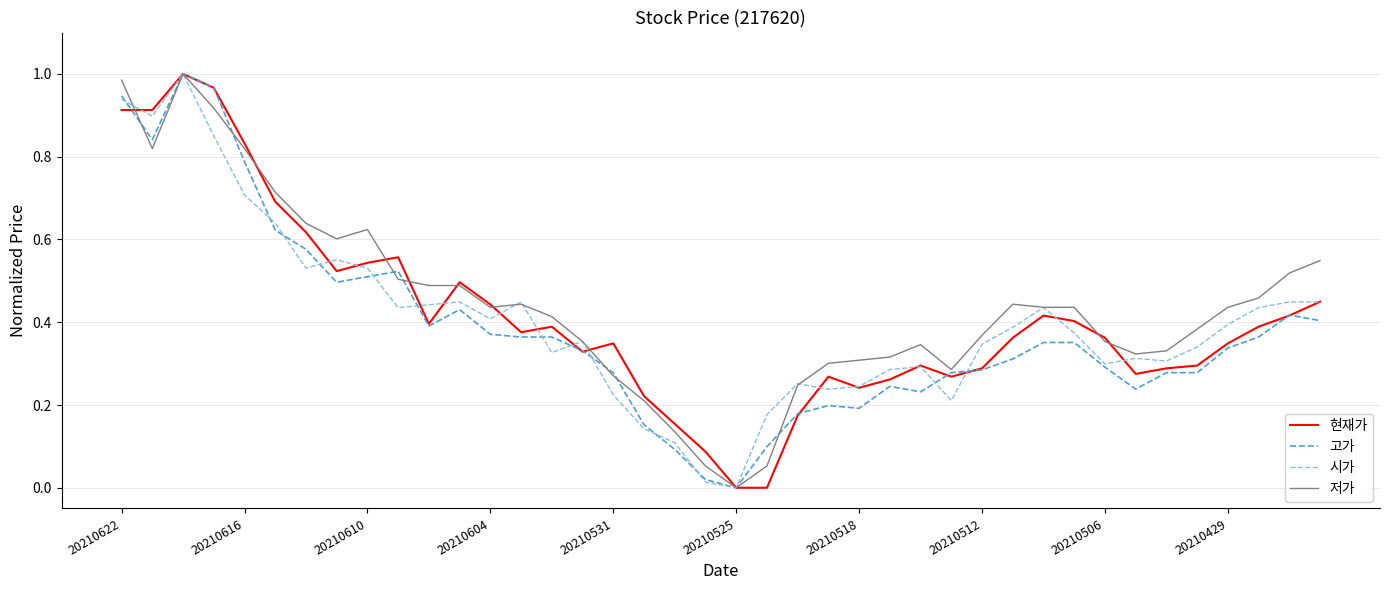

True or false: 현재가 and 고가 intersect in this chart.

True